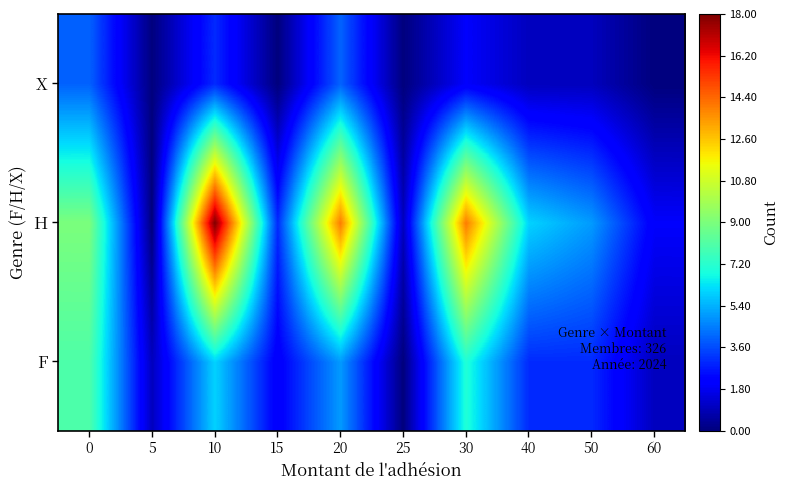

Which series has the largest total across all categories?

H